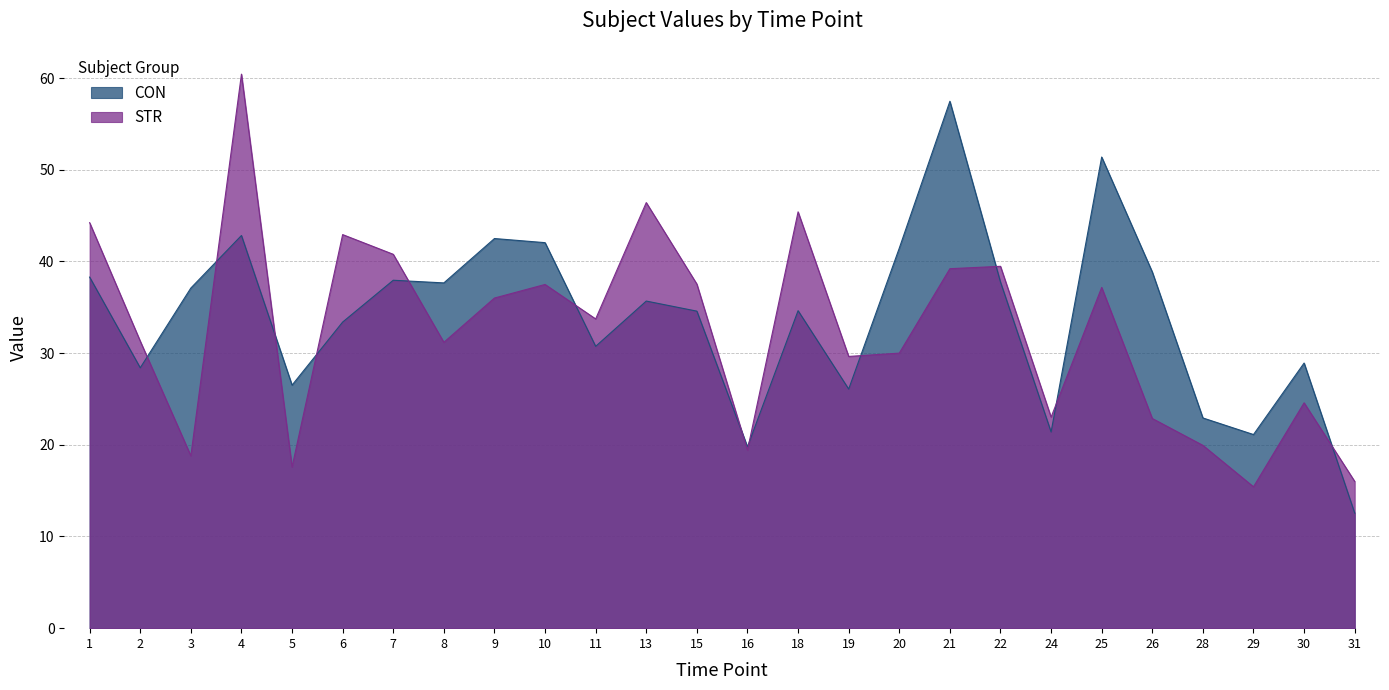

Reading left to right, transcribe all the data shown in this chart.

CON: 38.3	28.4	37.1	42.8	26.5	33.4	38.0	37.7	42.5	42.0	30.7	35.7	34.6	19.8	34.6	26.1	41.5	57.5	37.8	21.4	51.4	38.9	22.9	21.1	28.9	12.6
STR: 44.2	31.3	18.8	60.4	17.6	42.9	40.8	31.2	36.0	37.5	33.7	46.4	37.5	19.4	45.4	29.6	30.0	39.2	39.5	23.0	37.2	22.9	19.9	15.4	24.6	16.0